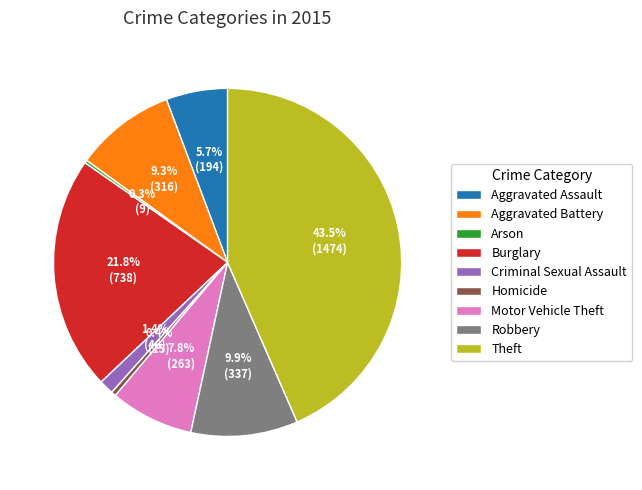

Does Criminal Sexual Assault represent more than half of the total?

No